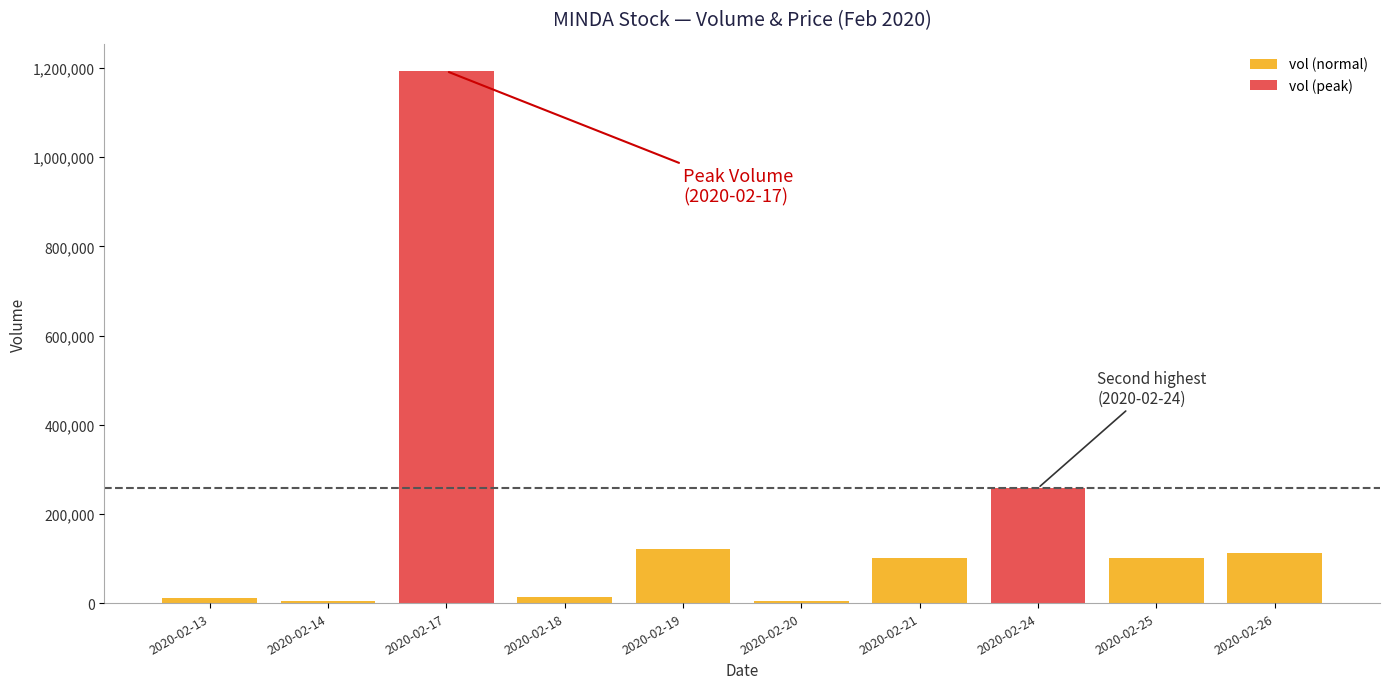

True or false: open has a value of 0.1 at 2020-02-14.

False